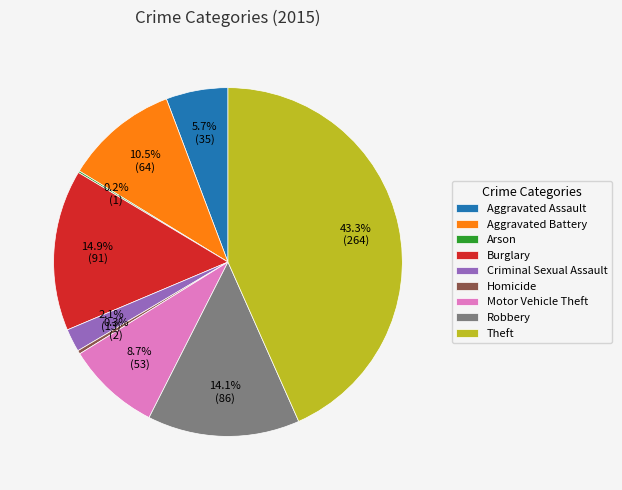

Which slice is the largest?

Theft